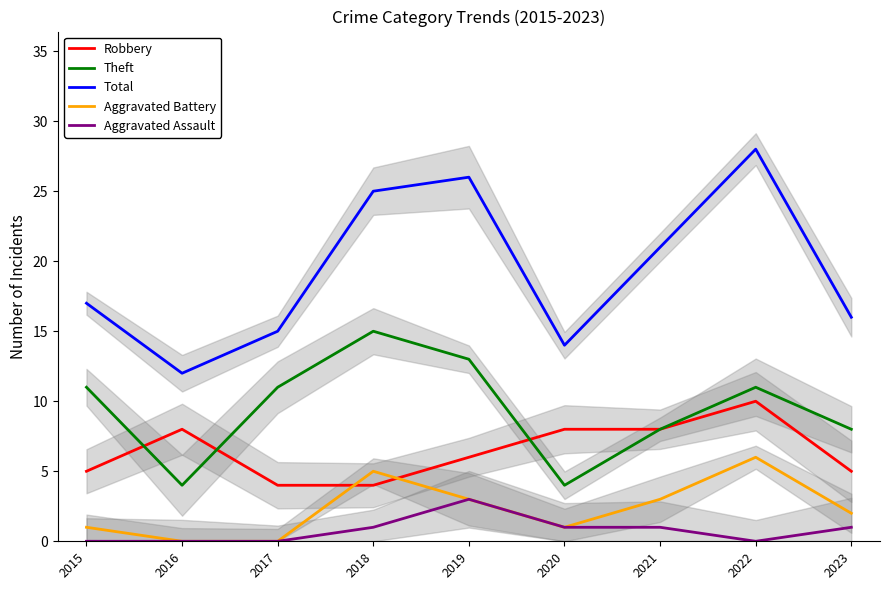

Reading right to left, what are all the values shown in this chart?

Robbery: 2023=5	2022=10	2021=8	2020=8	2019=6	2018=4	2017=4	2016=8	2015=5
Theft: 2023=8	2022=11	2021=8	2020=4	2019=13	2018=15	2017=11	2016=4	2015=11
Total: 2023=16	2022=28	2021=21	2020=14	2019=26	2018=25	2017=15	2016=12	2015=17
Aggravated Battery: 2023=2	2022=6	2021=3	2020=1	2019=3	2018=5	2017=0	2016=0	2015=1
Aggravated Assault: 2023=1	2022=0	2021=1	2020=1	2019=3	2018=1	2017=0	2016=0	2015=0